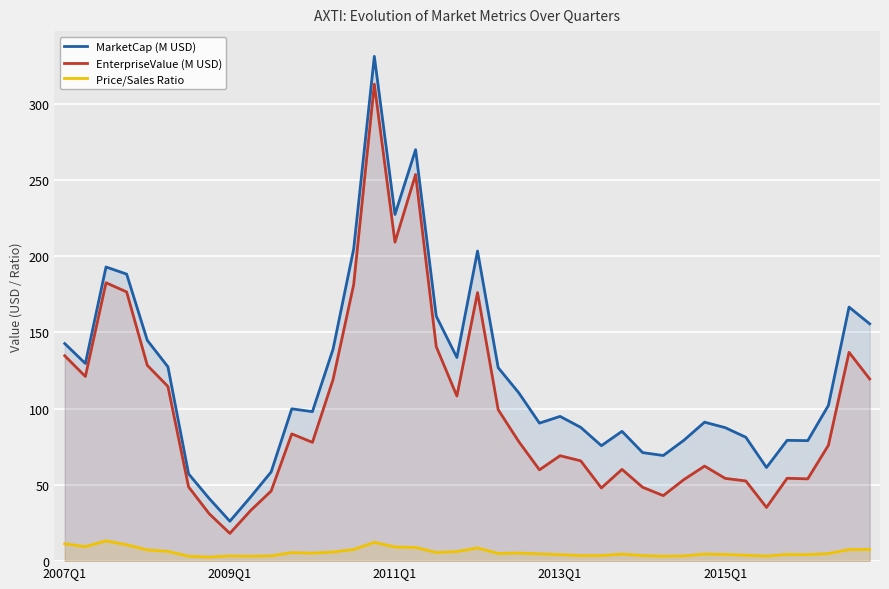

Which series changed the most between 33 and 37?

EnterpriseValue (M USD)